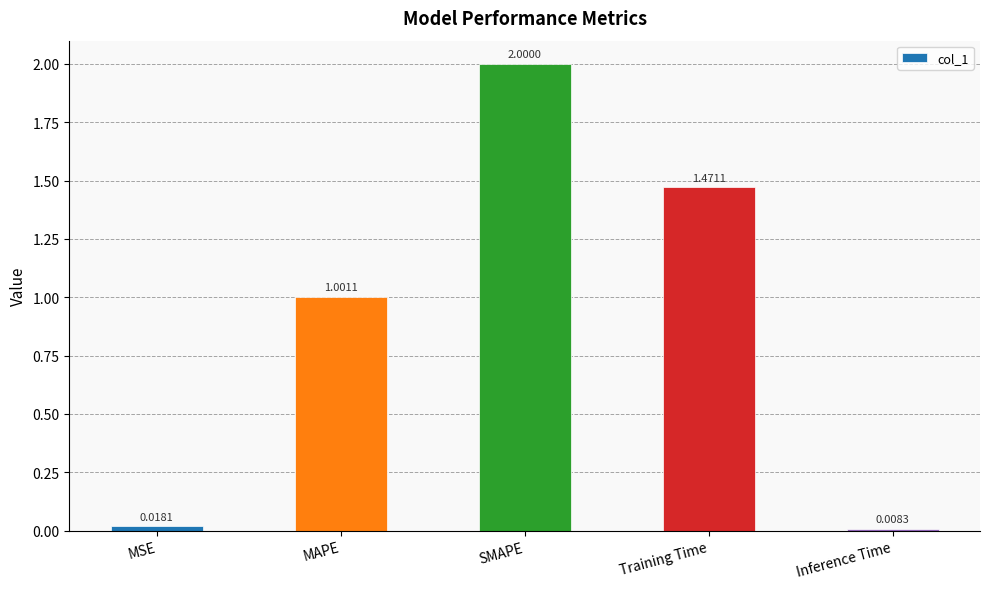

What is the average value?

0.9